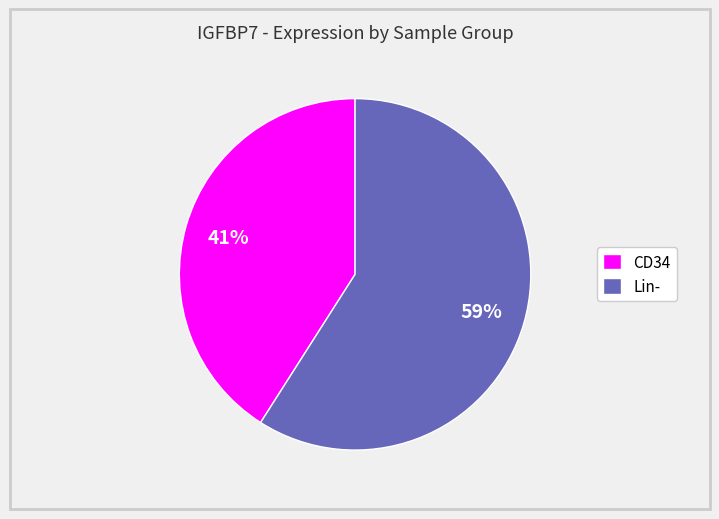

Rank the categories by value from lowest to highest.

CD34, Lin-